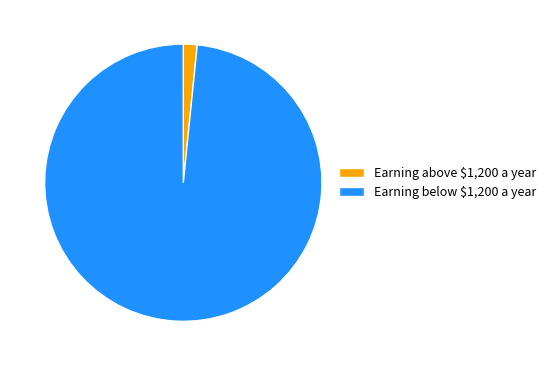

True or false: Earning above $1,200 a year accounts for 13% of the total.

False